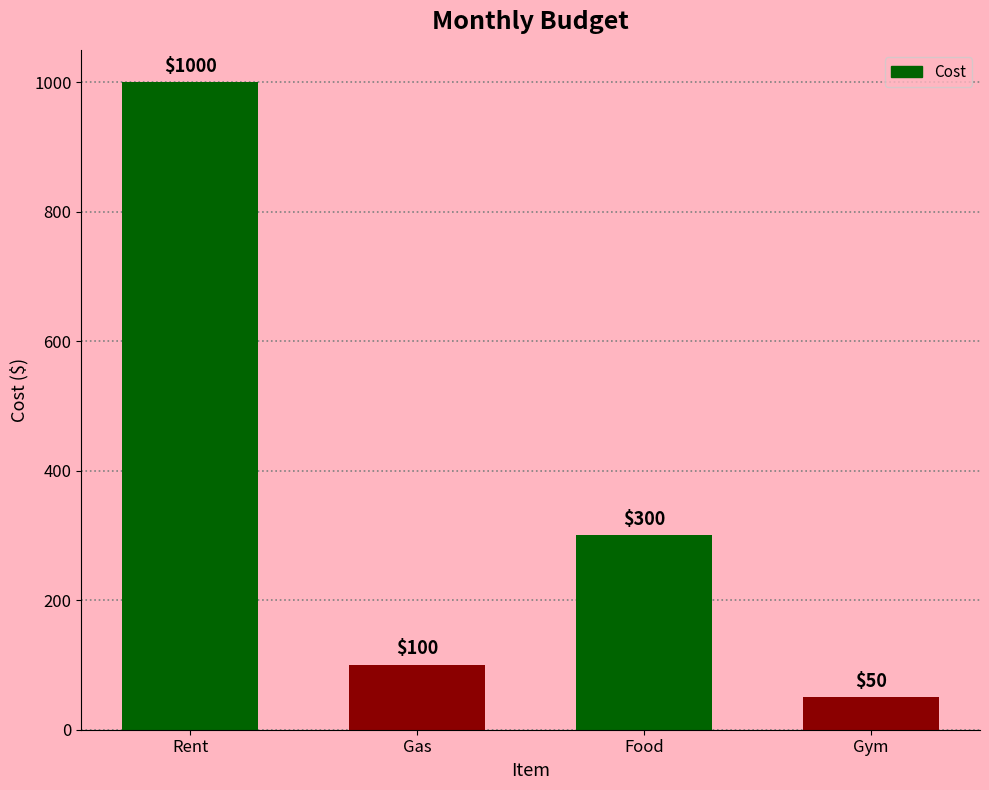

What is the change in value from Gas to Food?

+200